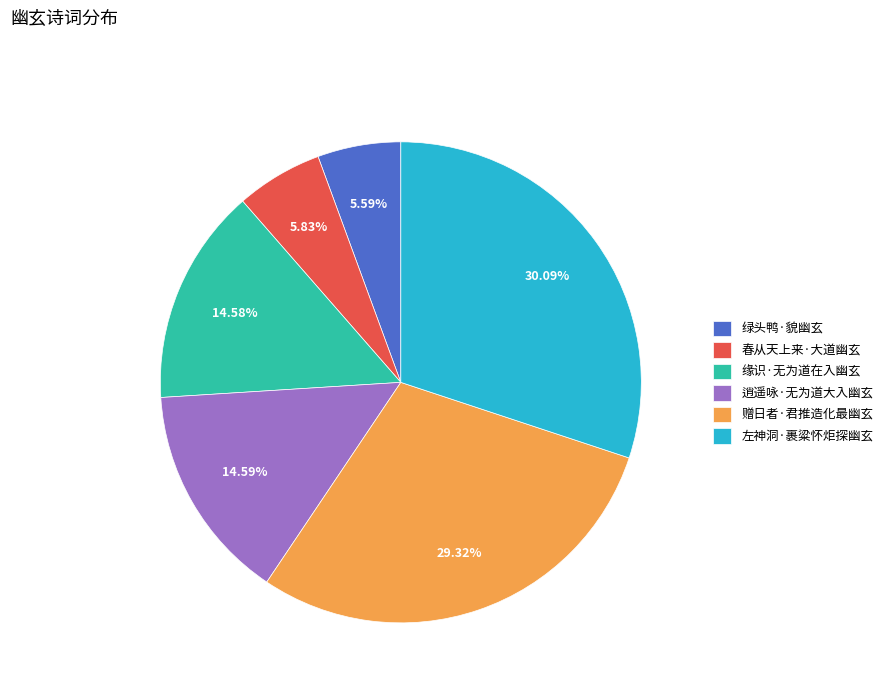

Is there a majority slice in this chart?

No